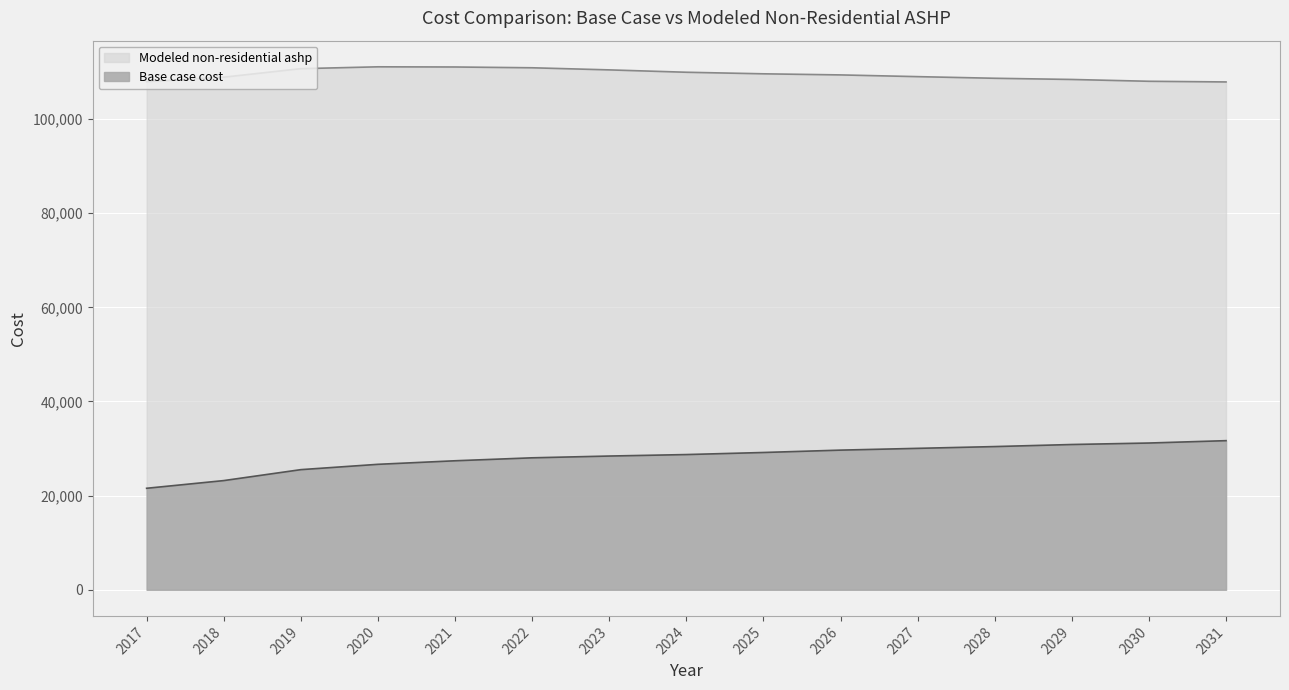

What is the minimum value for Modeled non-residential ashp?

107873.5